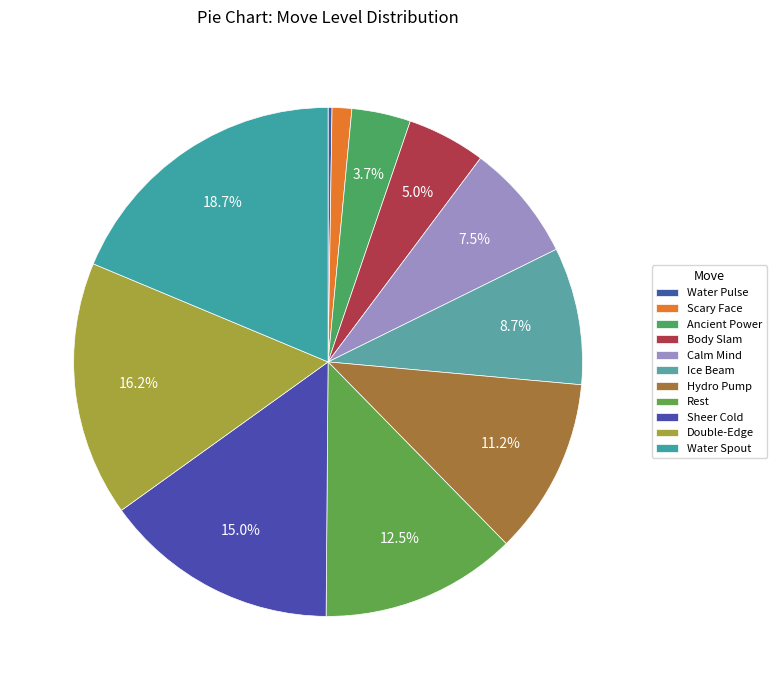

To the nearest percent, what percentage of the pie is Body Slam?

5%